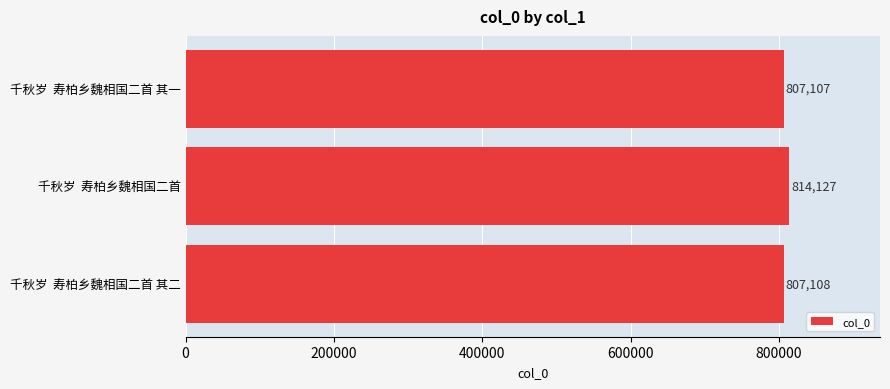

What is the sum of all values?

2428342